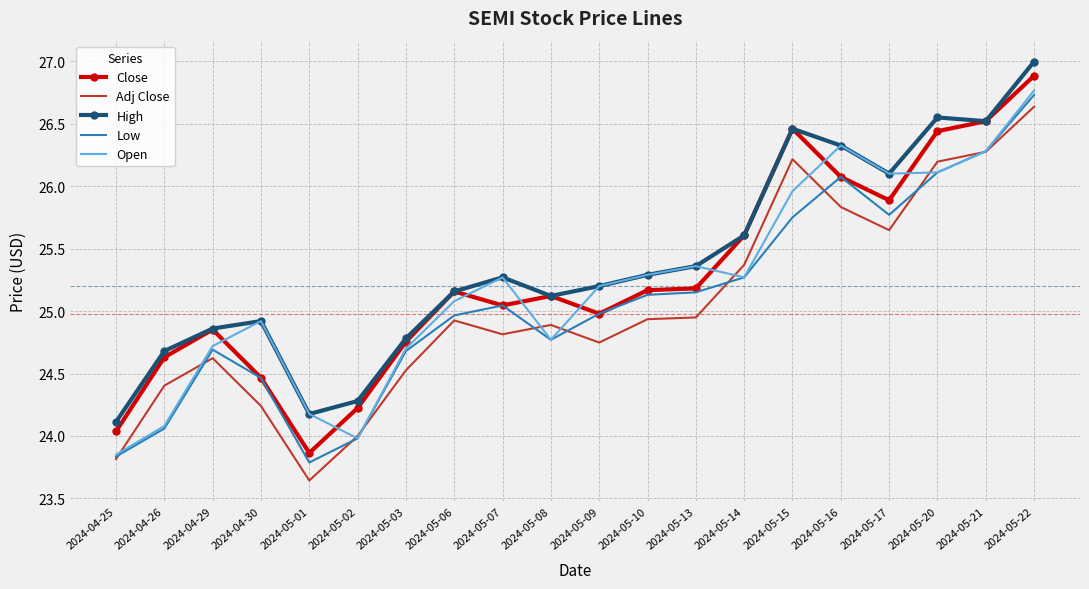

True or false: Low has a value of 24.7 at 2024-05-03.

True